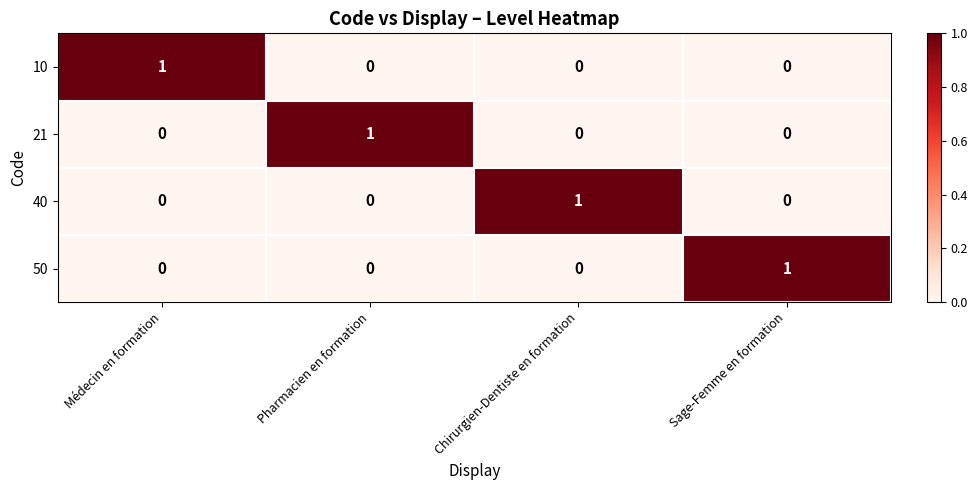

At how many categories does at least one series exceed 0?

4